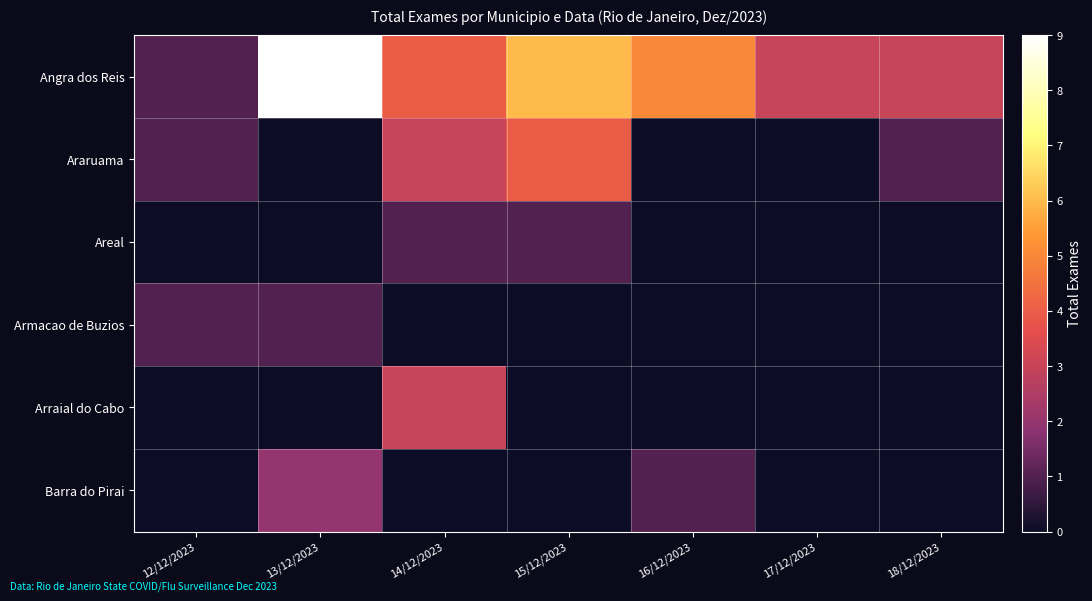

Between 12/12/2023 and 16/12/2023, which series saw the biggest shift?

Angra dos Reis